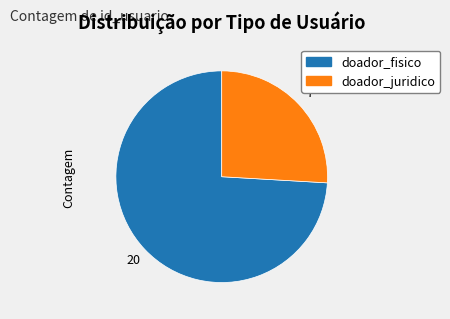

What is the smallest slice in the pie chart?

doador_juridico